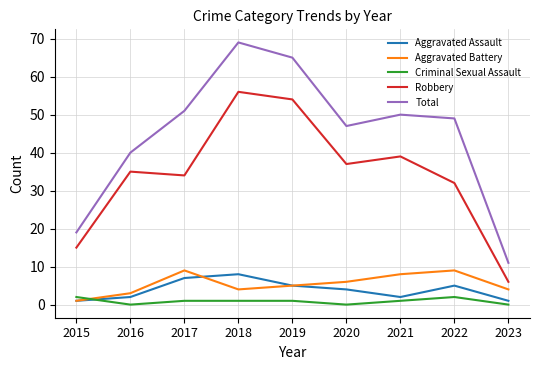

Reading left to right, list all the values displayed in this chart.

Aggravated Assault: 2015=1	2016=2	2017=7	2018=8	2019=5	2020=4	2021=2	2022=5	2023=1
Aggravated Battery: 2015=1	2016=3	2017=9	2018=4	2019=5	2020=6	2021=8	2022=9	2023=4
Criminal Sexual Assault: 2015=2	2016=0	2017=1	2018=1	2019=1	2020=0	2021=1	2022=2	2023=0
Robbery: 2015=15	2016=35	2017=34	2018=56	2019=54	2020=37	2021=39	2022=32	2023=6
Total: 2015=19	2016=40	2017=51	2018=69	2019=65	2020=47	2021=50	2022=49	2023=11